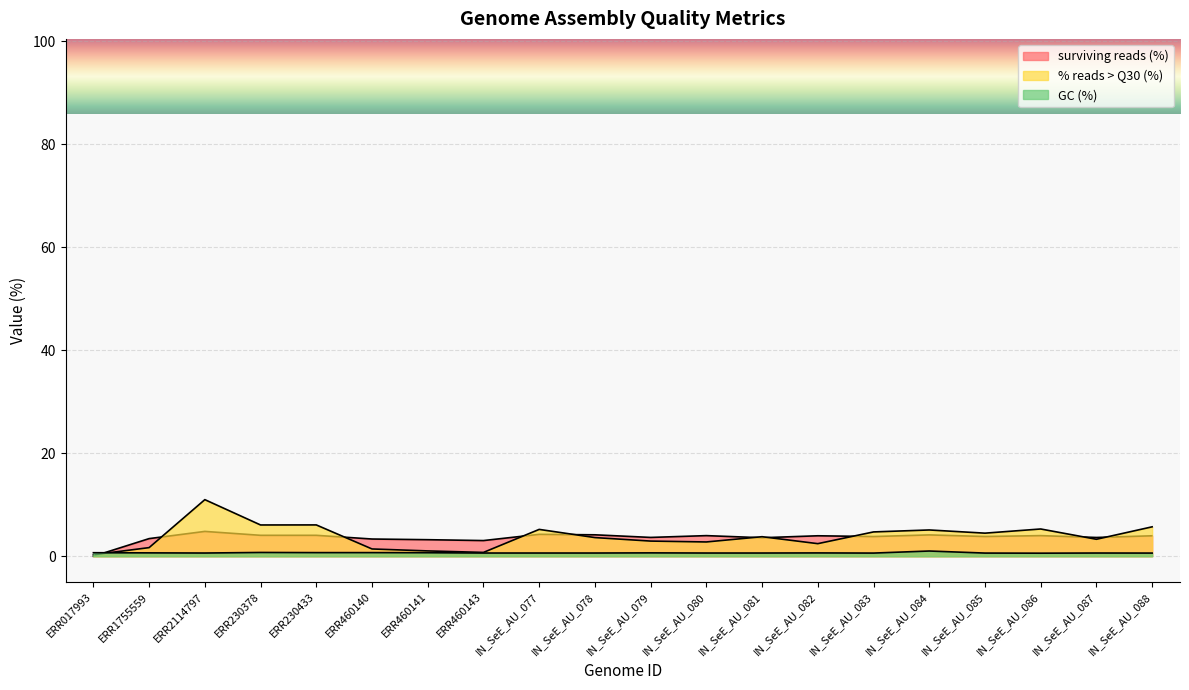

What is the spread (max minus min) of values at ERR1755559?

2.8